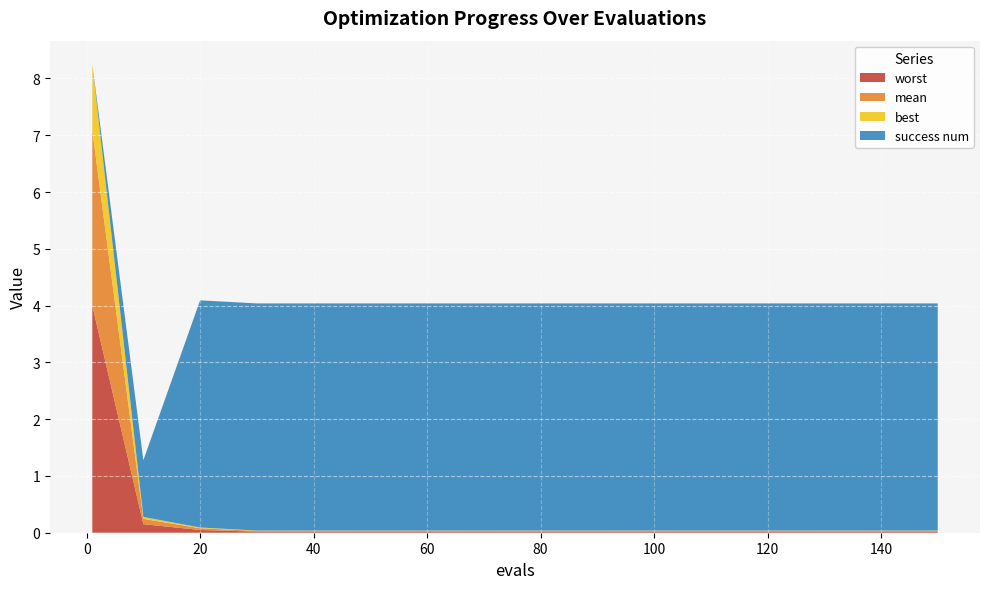

Reading left to right, what are all the values shown in this chart?

mean: 1=3.1	10=0.1	20=0.0	30=0.0	40=0.0	50=0.0	60=0.0	70=0.0	80=0.0	90=0.0	100=0.0	110=0.0	120=0.0	130=0.0	140=0.0	150=0.0
best: 1=1.2	10=0.0	20=0.0	30=0.0	40=0.0	50=0.0	60=0.0	70=0.0	80=0.0	90=0.0	100=0.0	110=0.0	120=0.0	130=0.0	140=0.0	150=0.0
worst: 1=4.0	10=0.2	20=0.0	30=0.0	40=0.0	50=0.0	60=0.0	70=0.0	80=0.0	90=0.0	100=0.0	110=0.0	120=0.0	130=0.0	140=0.0	150=0.0
success num: 1=0.0	10=1.0	20=4.0	30=4.0	40=4.0	50=4.0	60=4.0	70=4.0	80=4.0	90=4.0	100=4.0	110=4.0	120=4.0	130=4.0	140=4.0	150=4.0